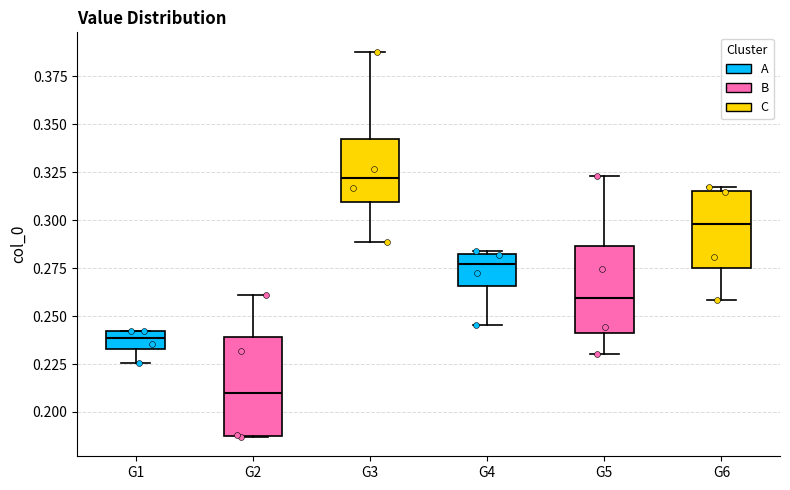

Reading left to right, transcribe this box plot: for each box, give where its median line is, the range the box spans, and where its two whiskers end, as read against the y-axis. The values are not printed on the chart, so give them approximately, as read against the axis.

G1: median 0.240 (inside the box), box 0.235 to 0.240, whiskers 0.225 to 0.240
G2: median 0.210, box 0.190 to 0.240, whiskers 0.185 to 0.260
G3: median 0.320, box 0.310 to 0.340, whiskers 0.290 to 0.390
G4: median 0.275, box 0.265 to 0.280, whiskers 0.245 to 0.285
G5: median 0.260, box 0.240 to 0.285, whiskers 0.230 to 0.325
G6: median 0.300, box 0.275 to 0.315, whiskers 0.260 to 0.315 (just above the box's upper edge)